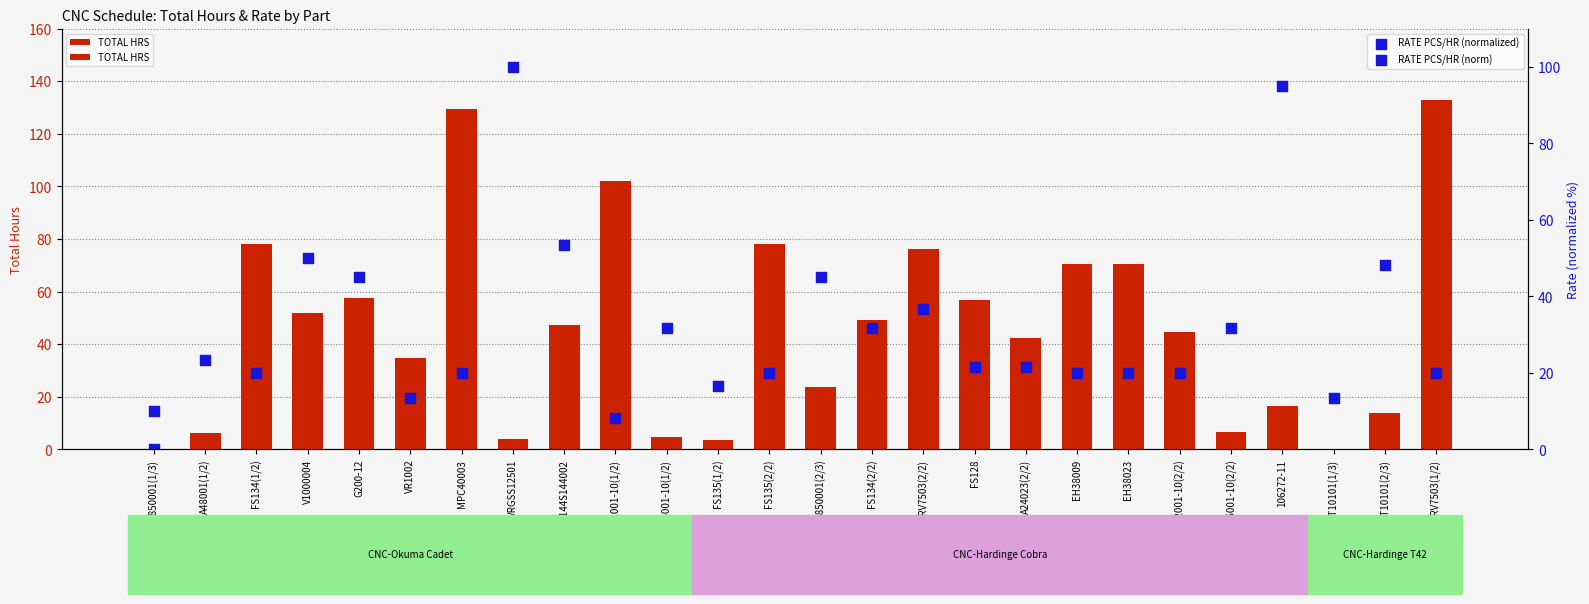

Is the value of RATE PCS/HR (normalized) at FS134(2/2) greater than the value of TOTAL HRS at FT10101(1/3)?

Yes